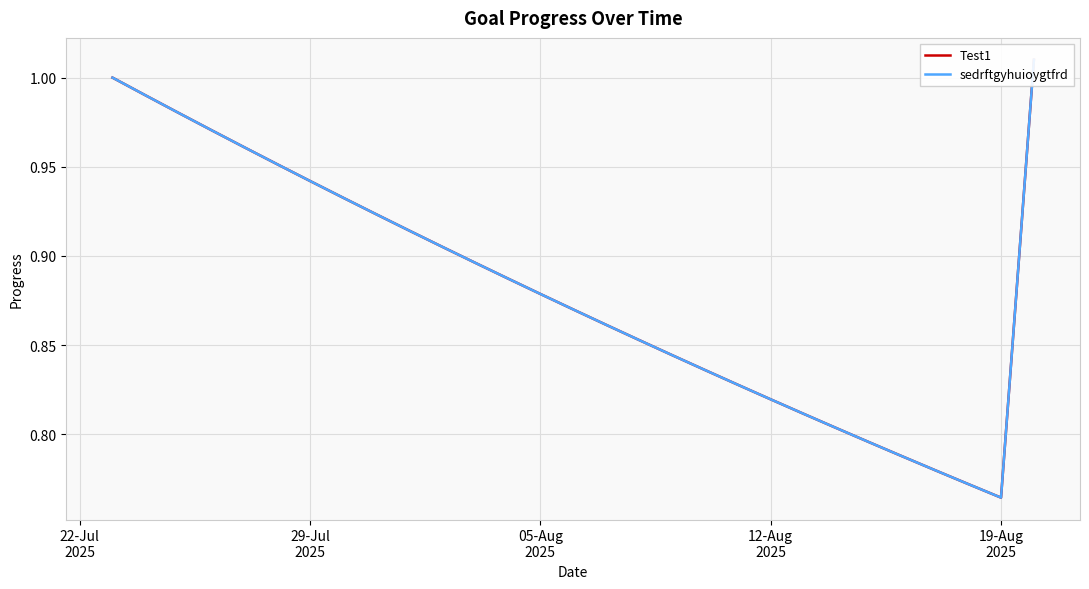

Which series changed the most between 22-Jul
2025 and 05-Aug
2025?

Test1